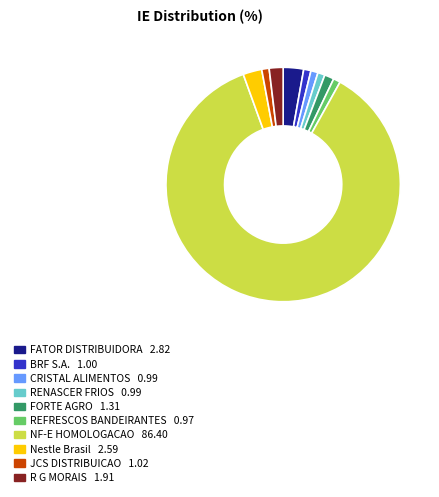

Do BRF S.A. and FATOR DISTRIBUIDORA together represent more than half of the pie?

No